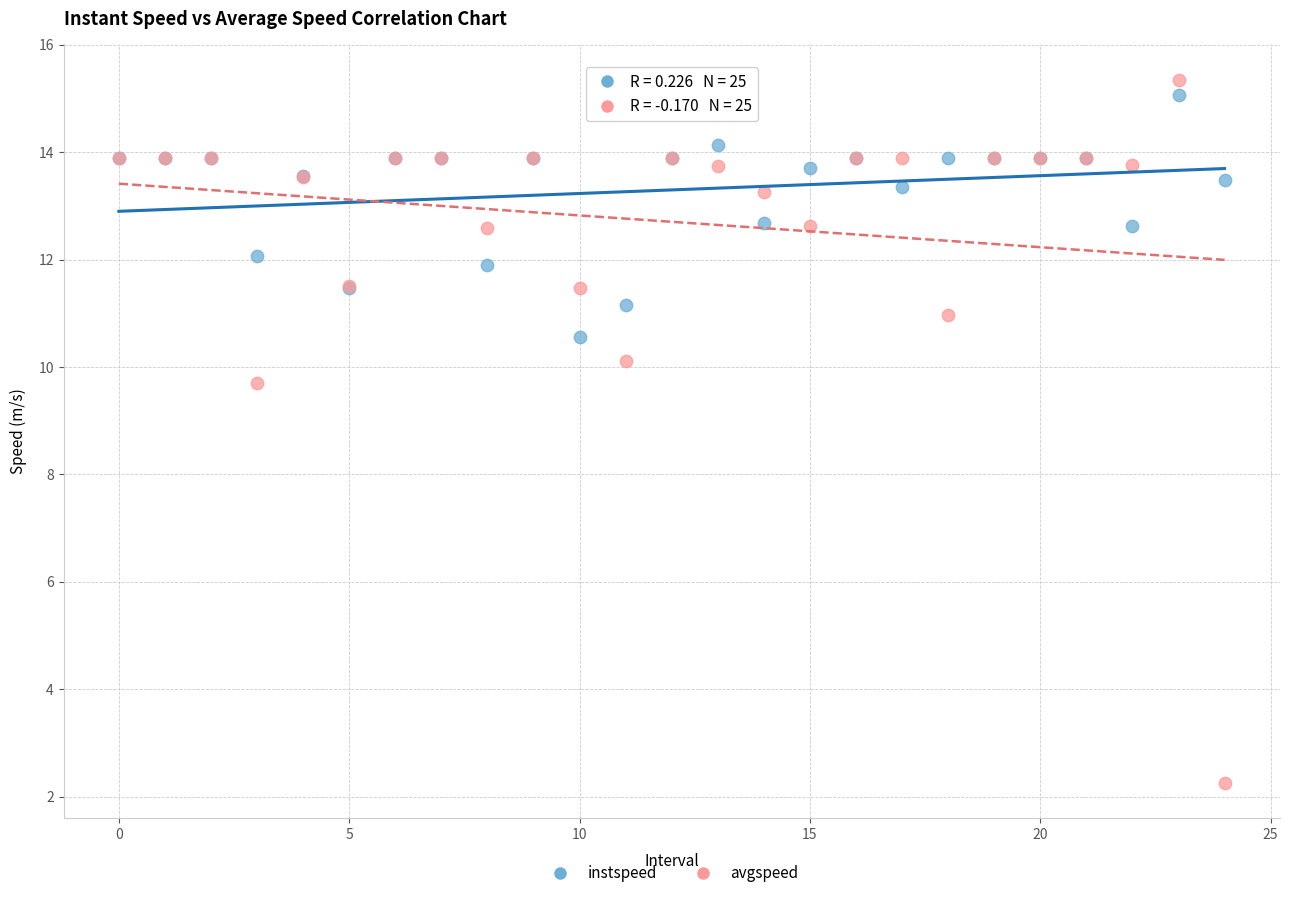

Which series reaches the maximum Y coordinate?

avgspeed